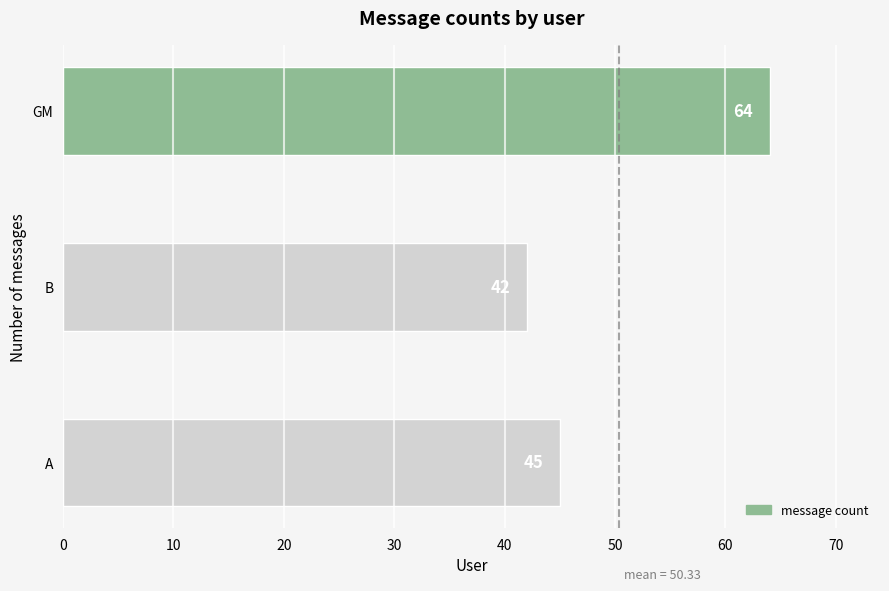

The chart shows a value of 74 at A. True or false?

False